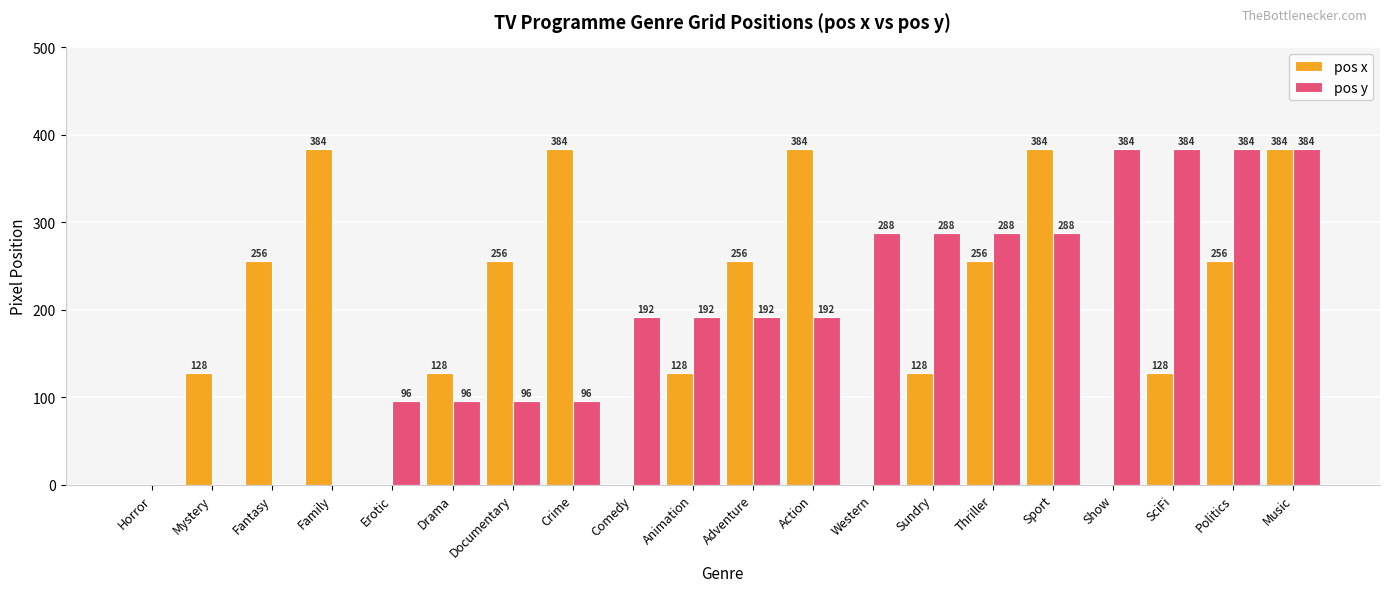

Between Fantasy and Animation, which series saw the biggest shift?

pos y